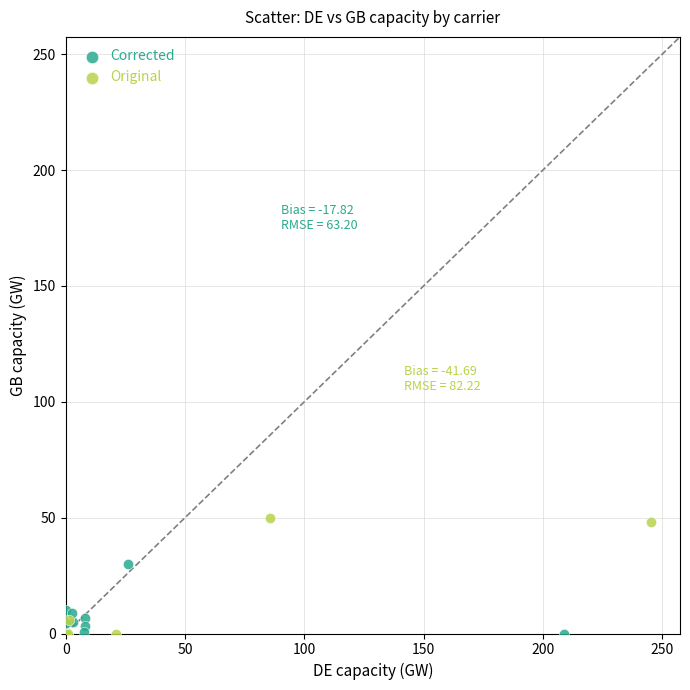

Which series has the widest spread of Y values?

Original